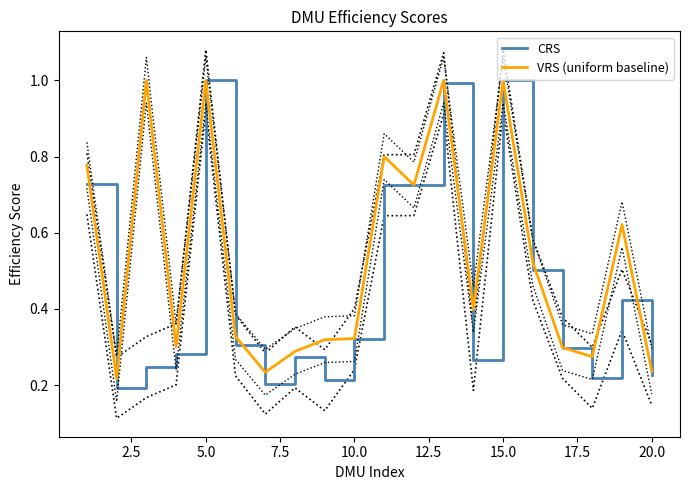

True or false: CRS has a value of 1.0 at 15.0.

True